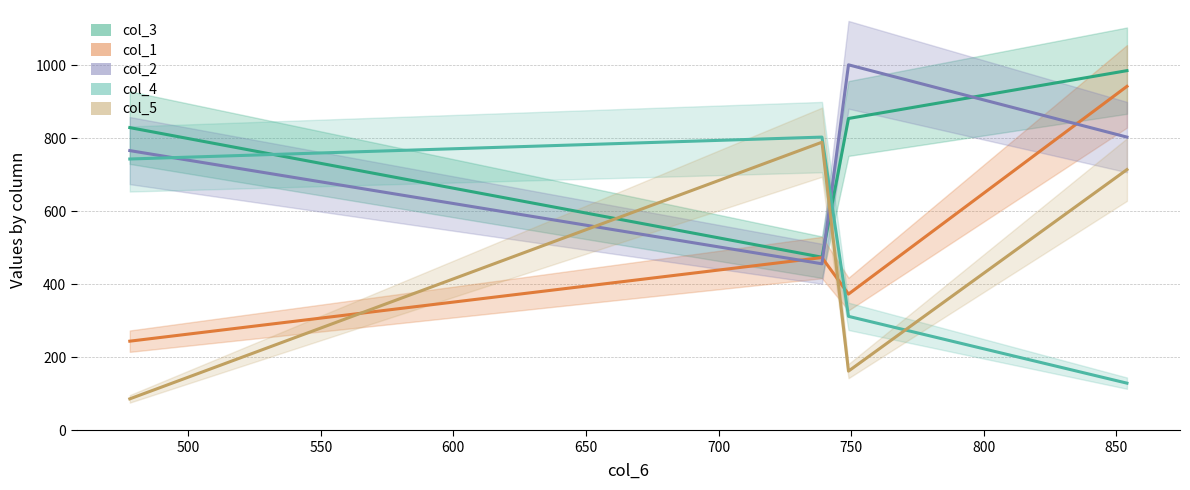

How many intersections are there between col_2 and col_1?

3